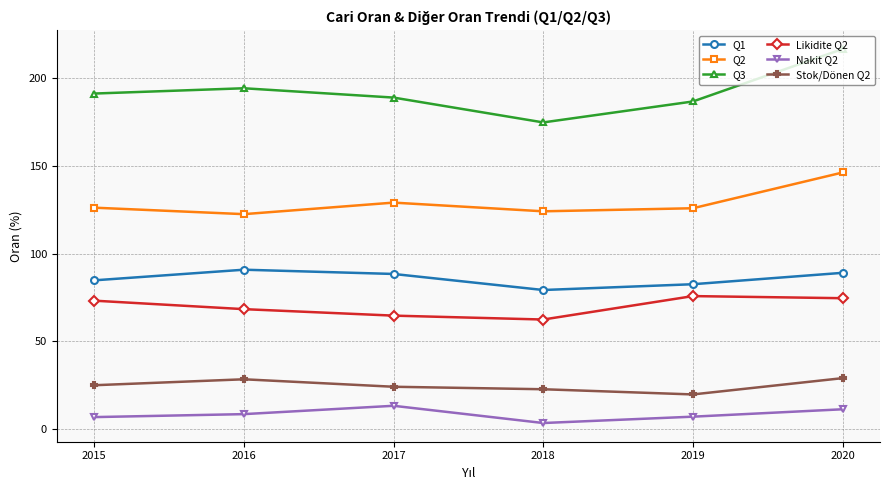

What is the minimum value for Likidite Q2?

62.5